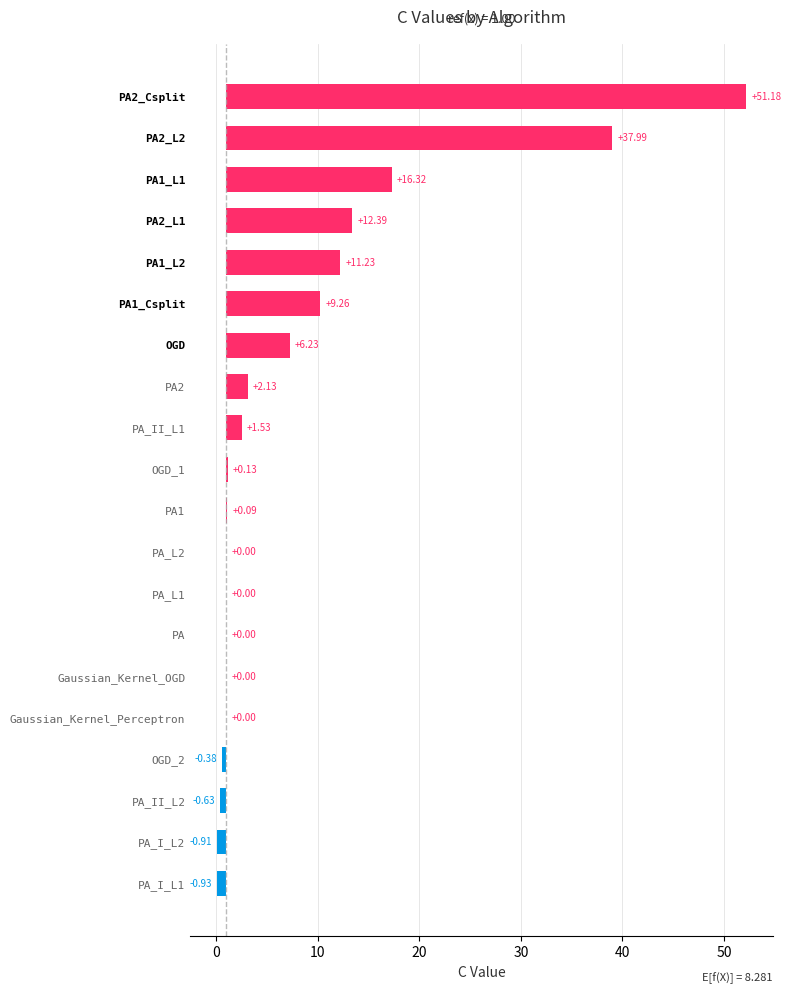

Reading right to left, extract all data points from this chart.

51.2	38.0	16.3	12.4	11.2	9.3	6.2	2.1	1.5	0.1	0.1	0.0	0.0	0.0	0.0	0.0	-0.4	-0.6	-0.9	-0.9